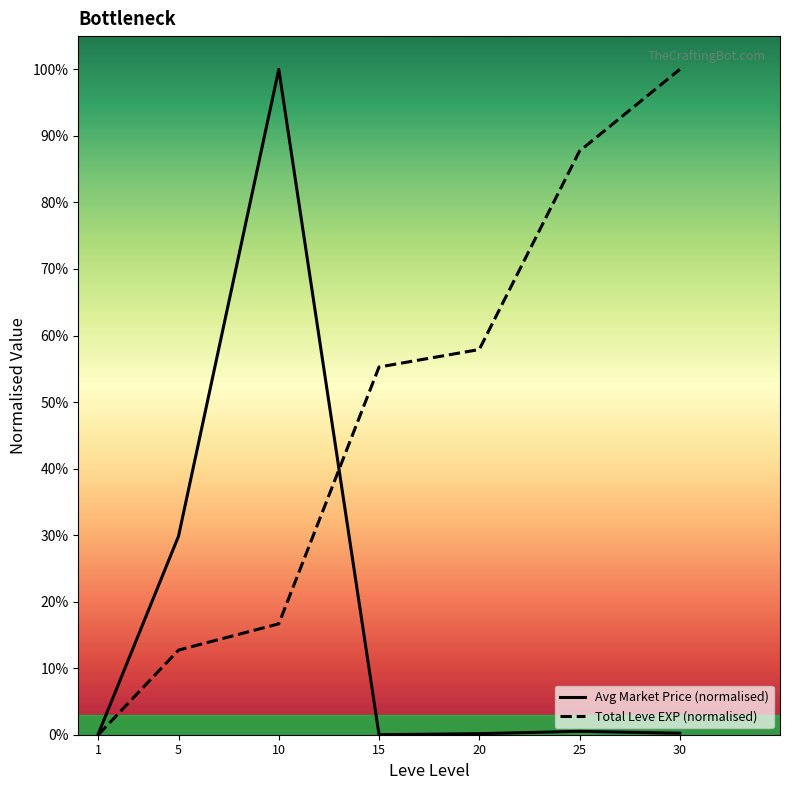

Where is Total Leve EXP (normalised) nearest to the value 0?

1